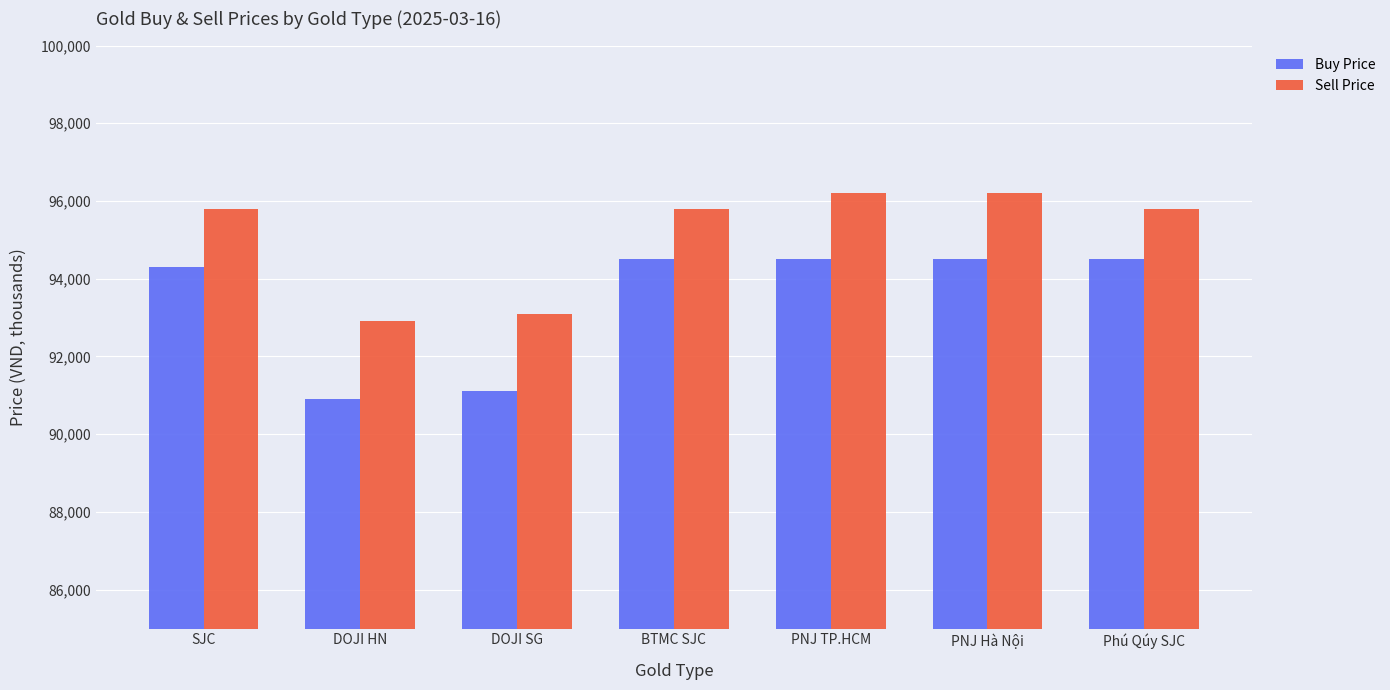

Count the number of categories in the chart.

7